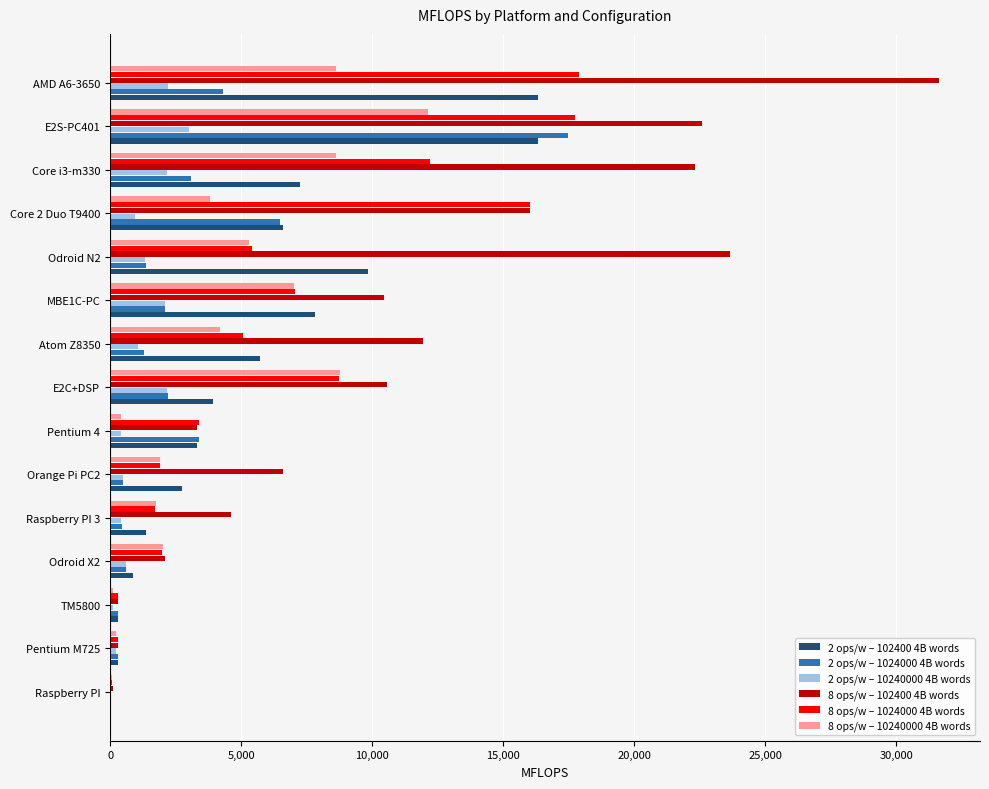

How many data points does each series have?

15